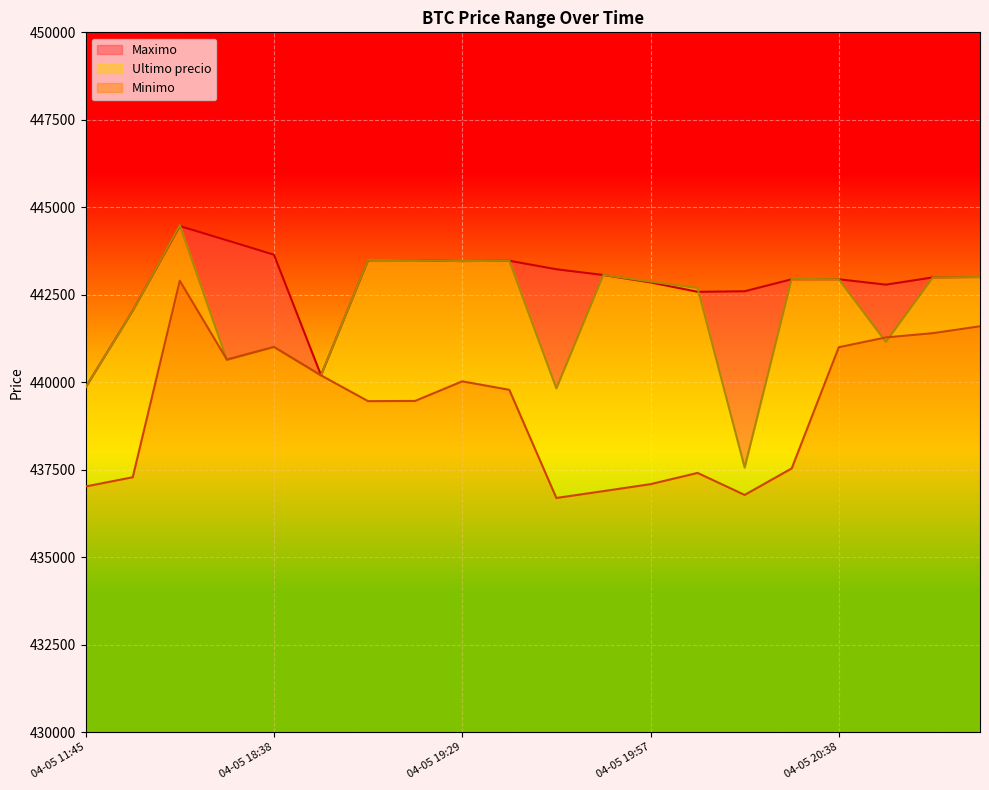

How many values in the Ultimo precio series exceed 442943?

9